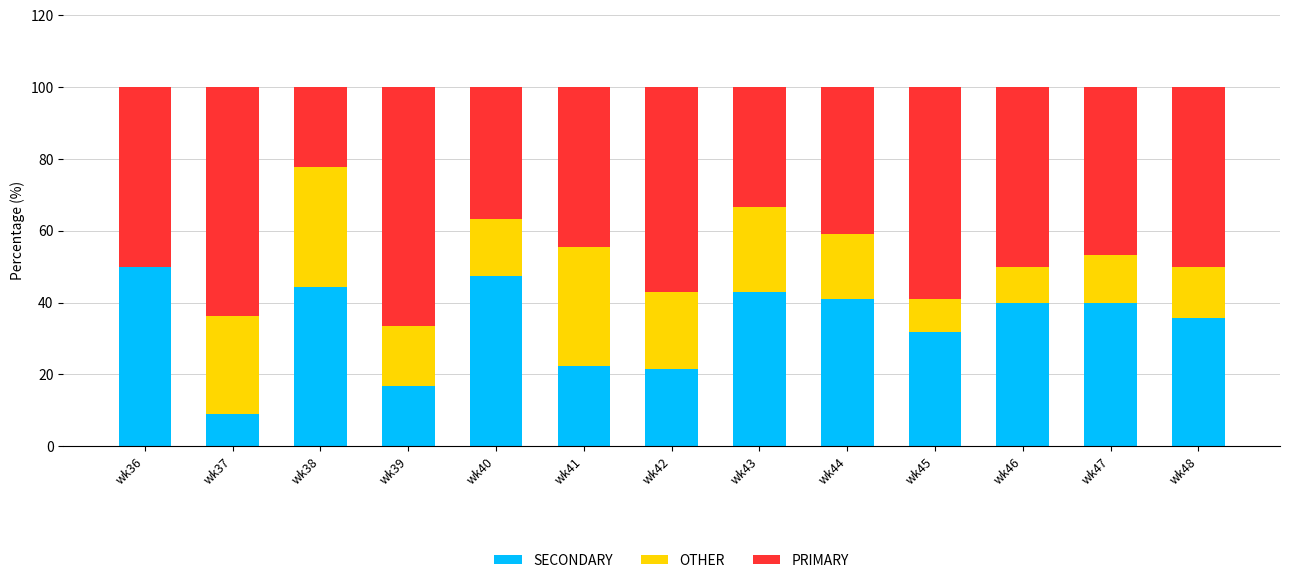

Which category has the highest value in the SECONDARY series?

wk36